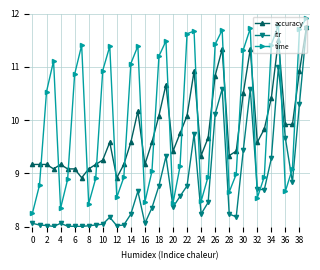

Rank the series by their average value, from lowest to highest.

itr, accuracy, time